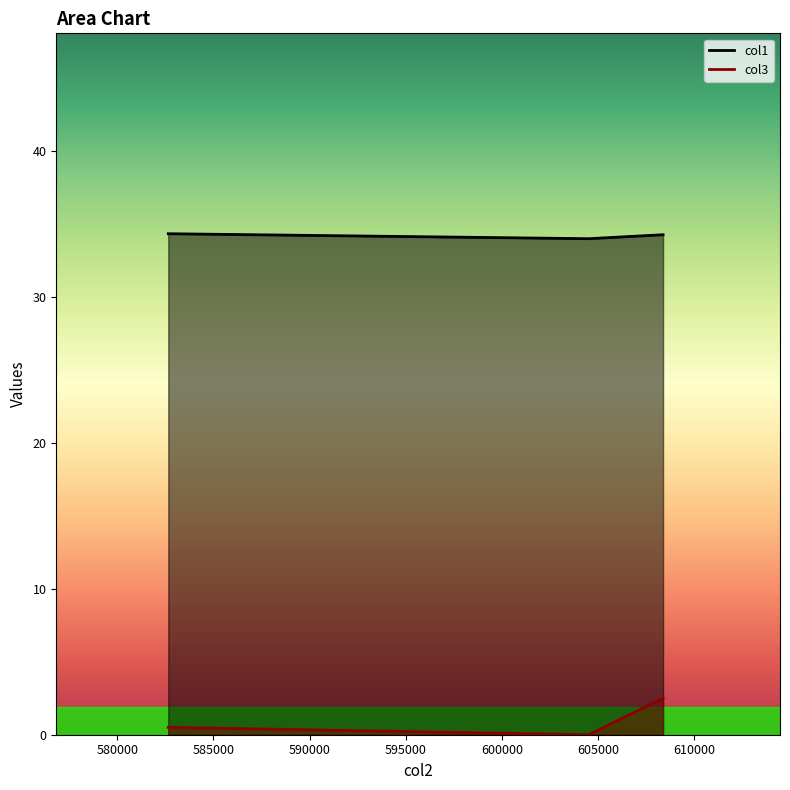

What is the total value across all series at 608391.03948?

36.7